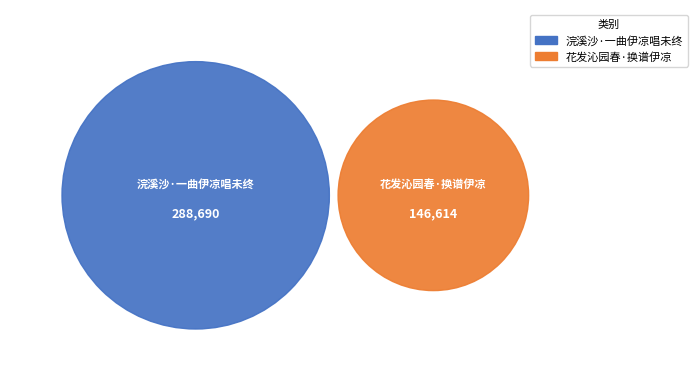

To the nearest percent, what is the difference between the 浣溪沙·一曲伊凉唱未终 and 花发沁园春·换谱伊凉 slice percentages?

33%